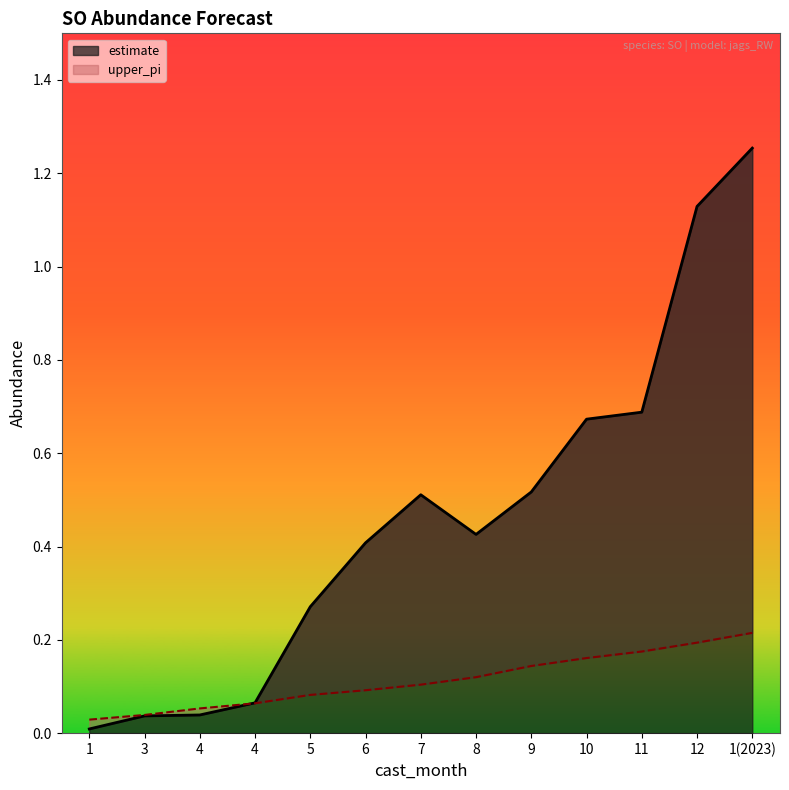

At which category does estimate reach its first local valley?

8